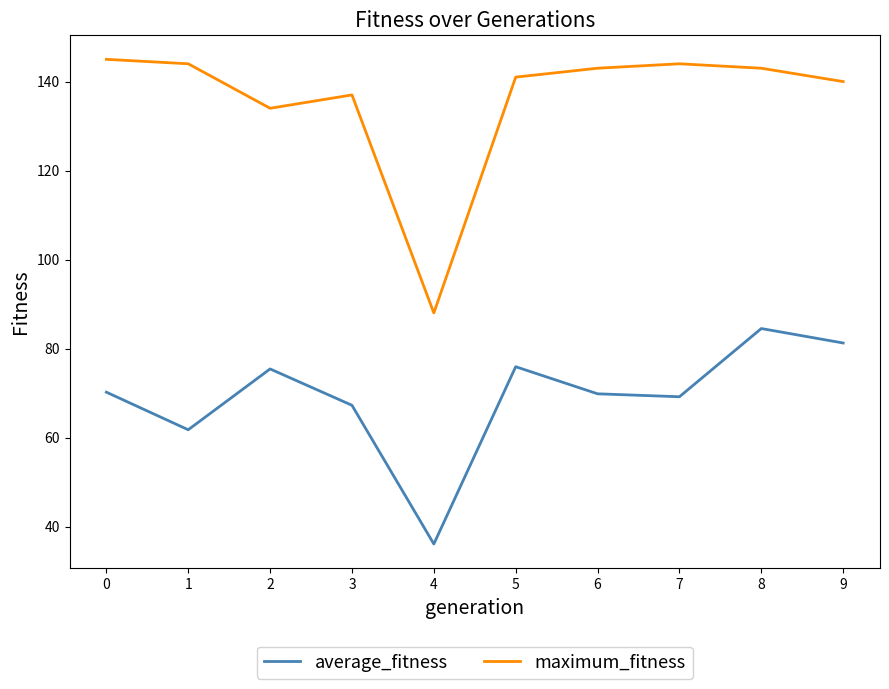

Does the chart have visible grid lines?

No